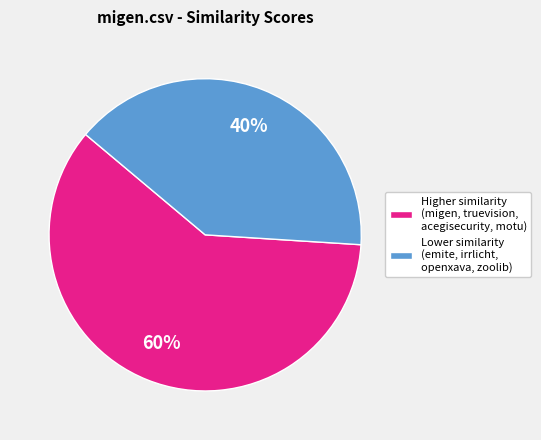

Do Higher similarity (migen, truevision, acegisecurity, motu) and Lower similarity (emite, irrlicht, openxava, zoolib) together represent more than half of the pie?

Yes